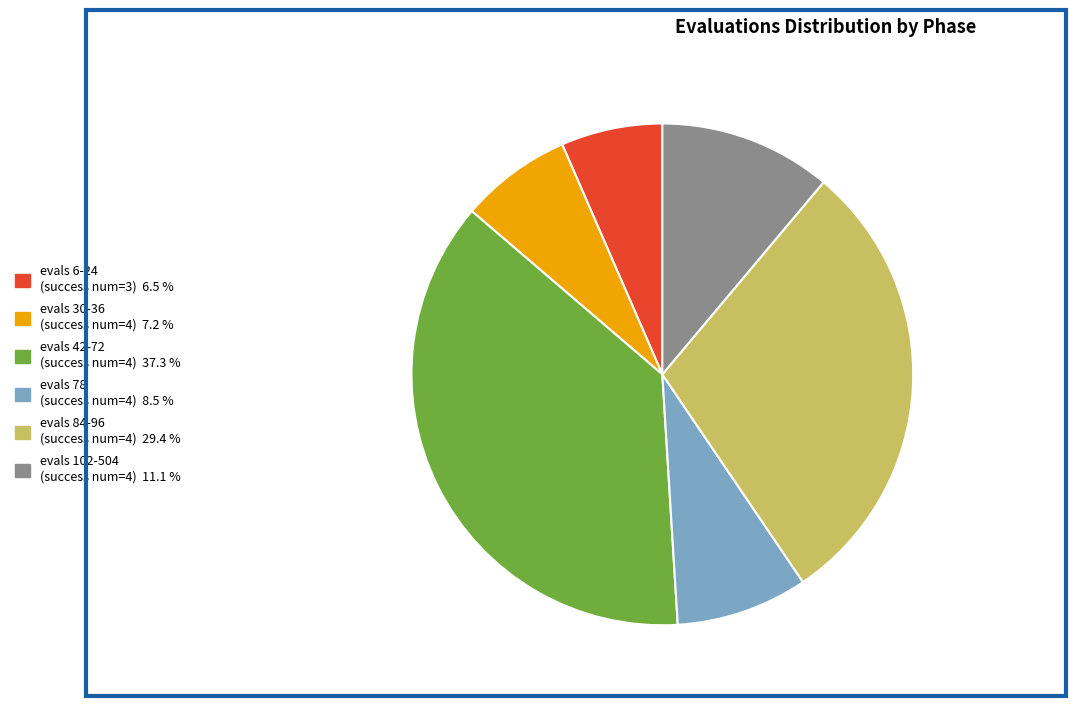

Is there a majority slice in this chart?

No